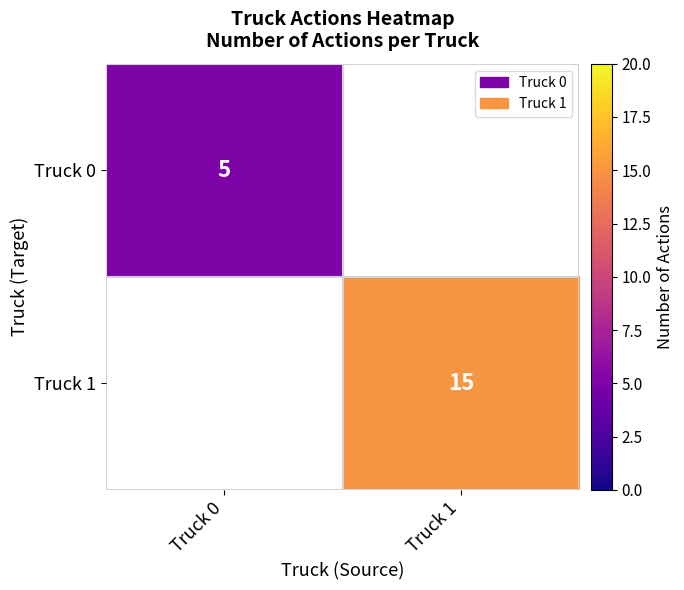

Is it true that Truck 1 equals 22 at Truck 1?

False